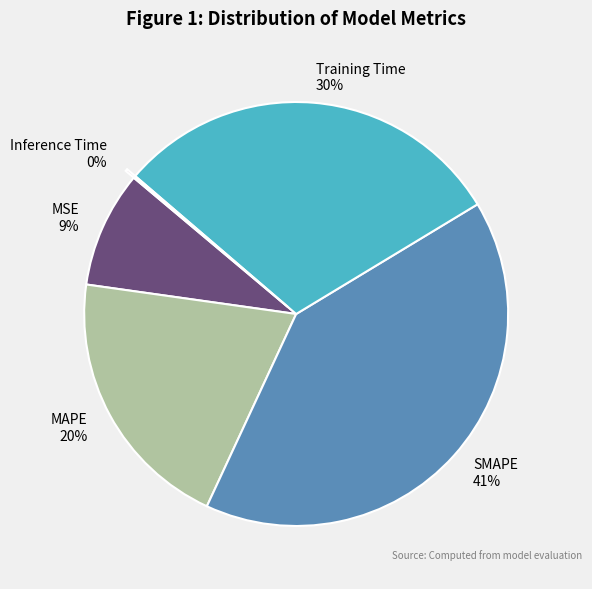

Which category has the biggest portion of the pie?

SMAPE